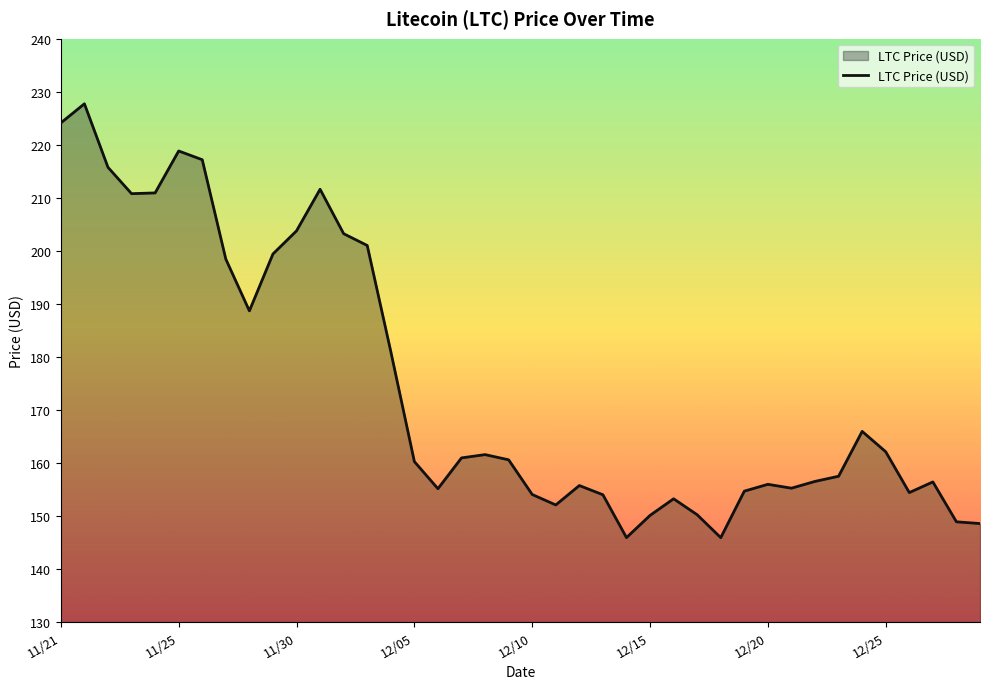

What is the smallest value displayed?

145.9